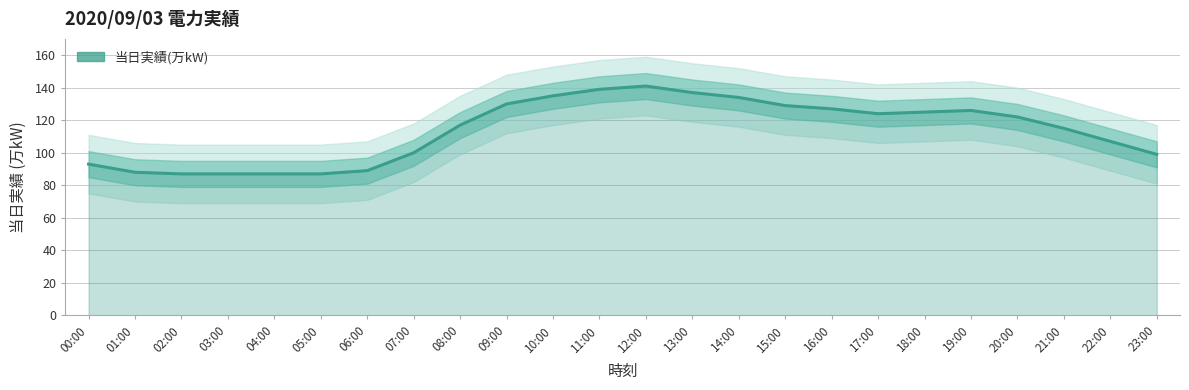

What is the smallest value displayed?

87